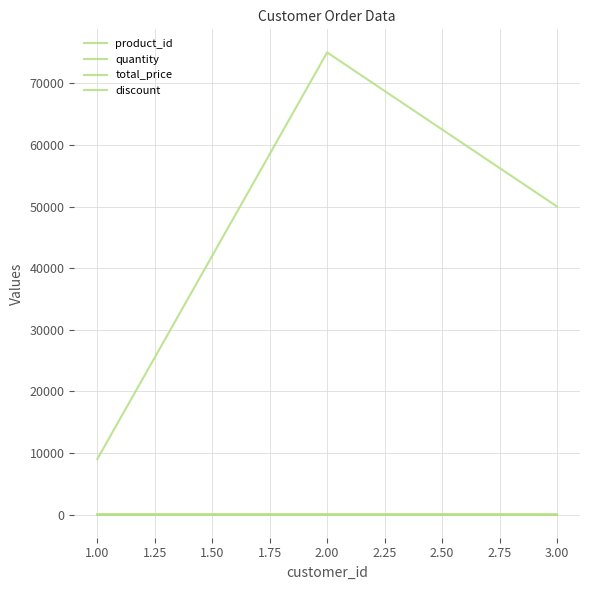

Reading right to left, transcribe all the data shown in this chart.

product_id: 3.0	1.0	2.0
quantity: 2.0	1.0	3.0
total_price: 50000.0	75000.0	9000.0
discount: 7.5	10.0	5.0